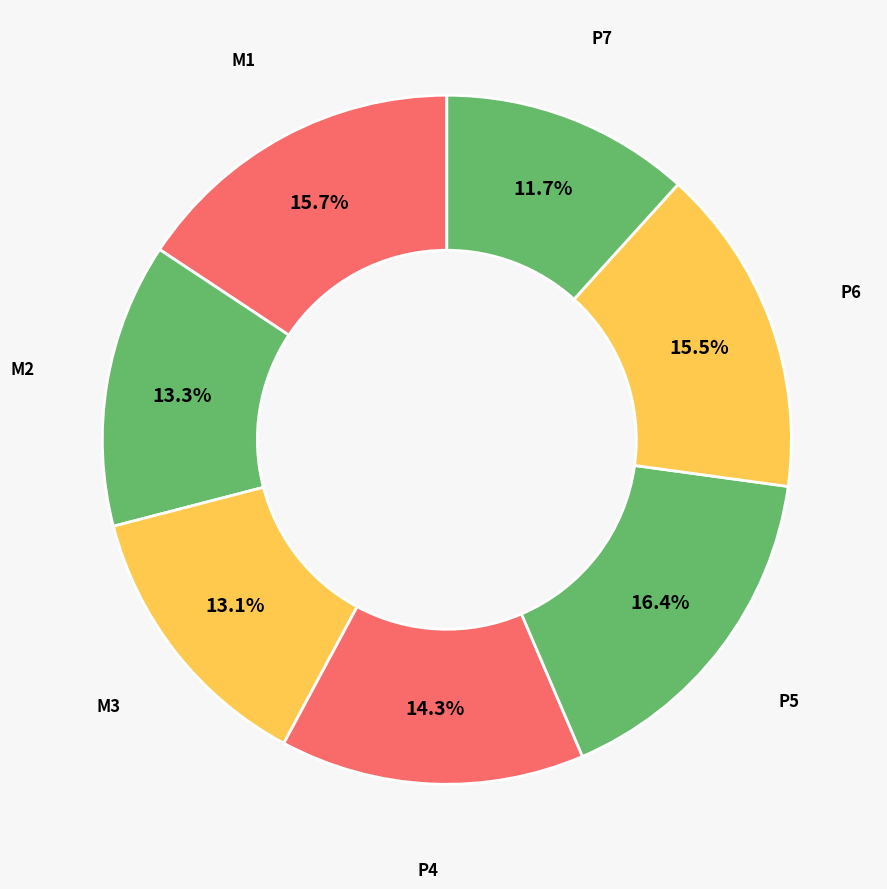

Between M3 and P5, which is larger?

P5